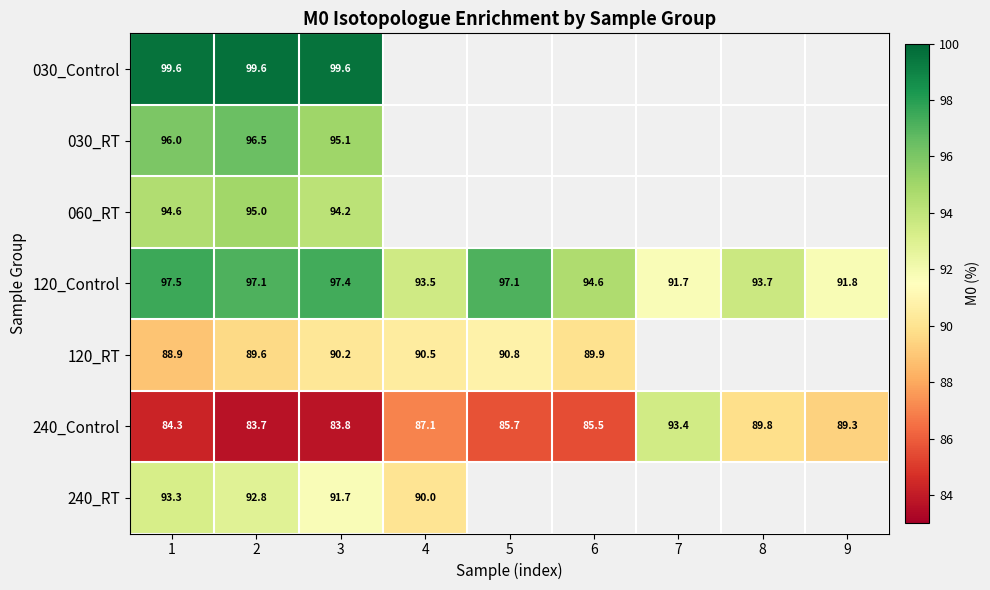

How many categories are shown in the chart?

9